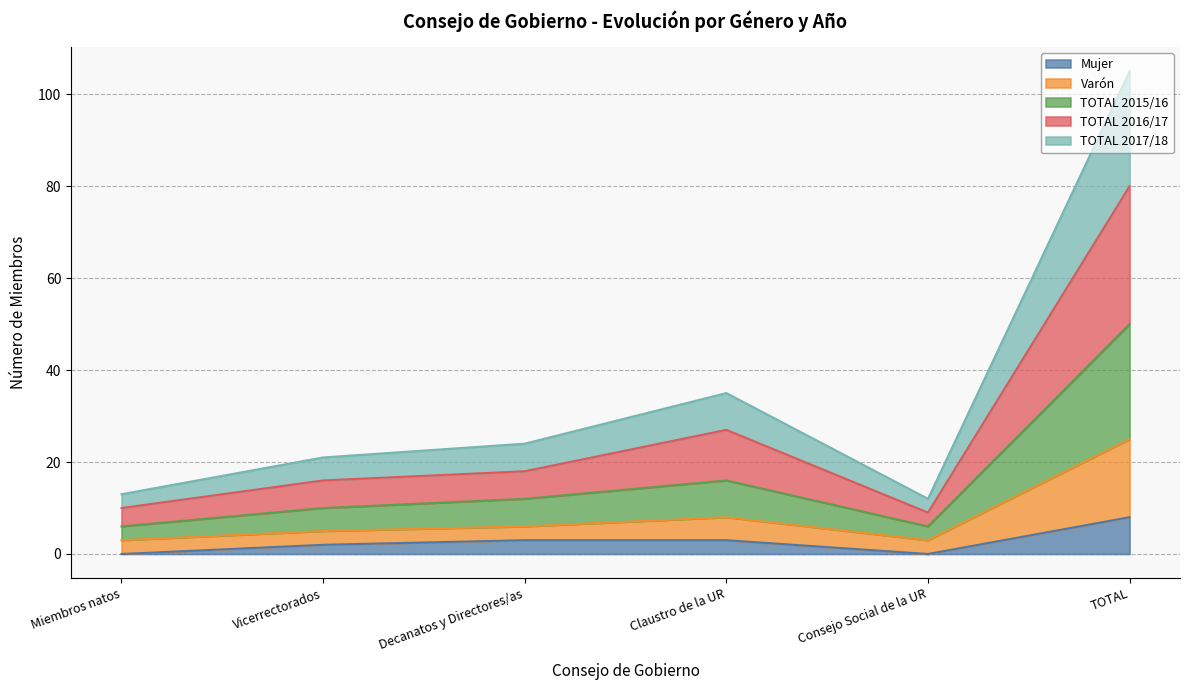

What is the total value across all series at Miembros natos?

32